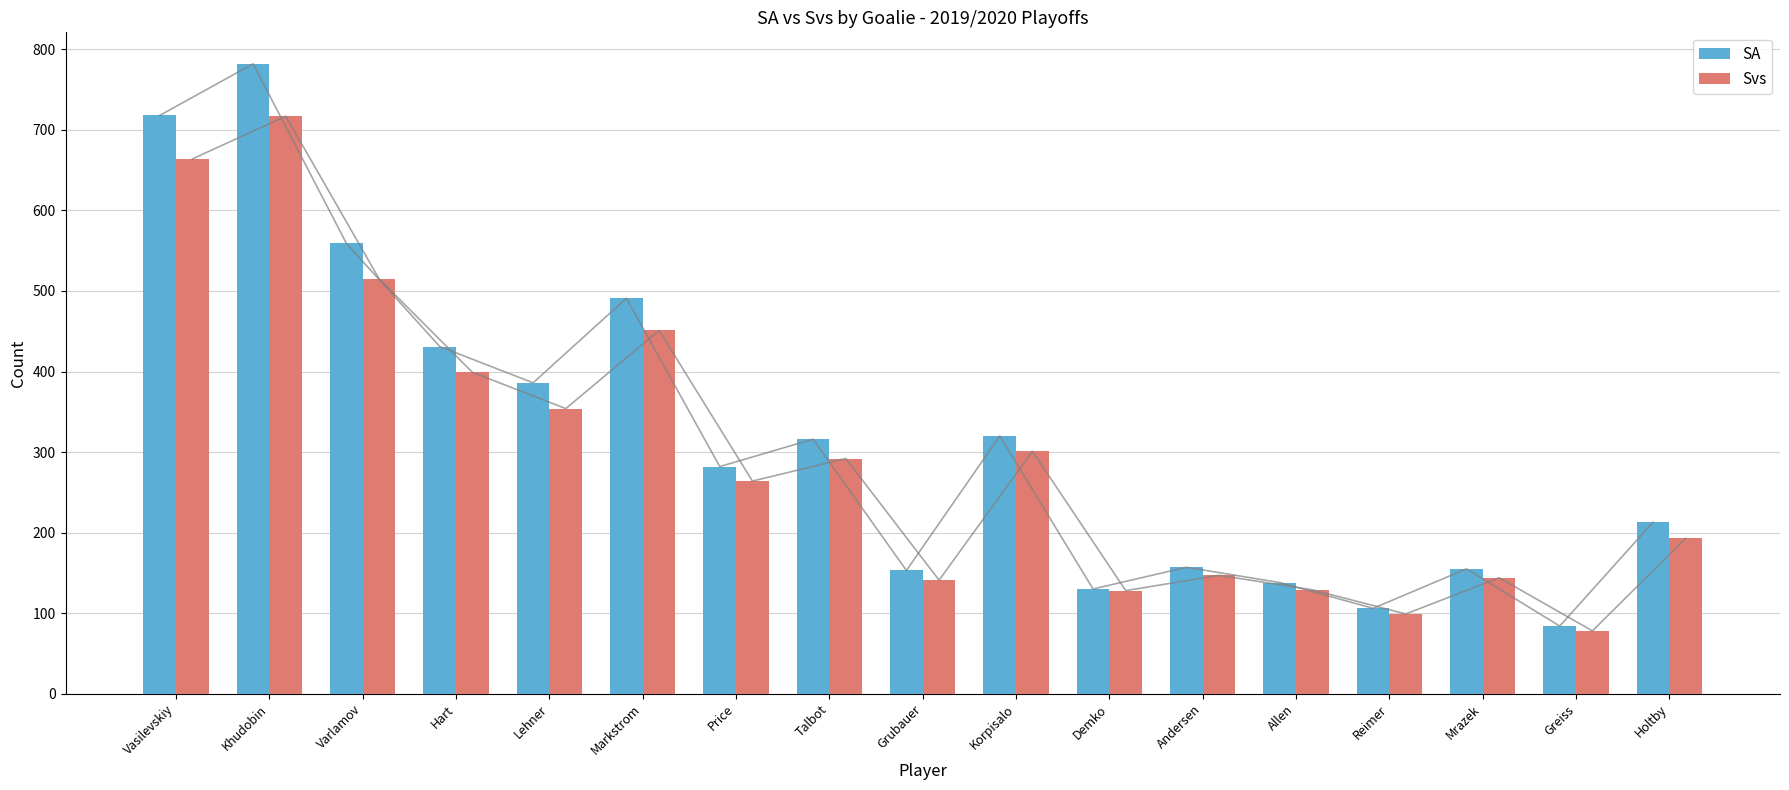

Is the value of SA at Talbot greater than the value of Svs at Hart?

No